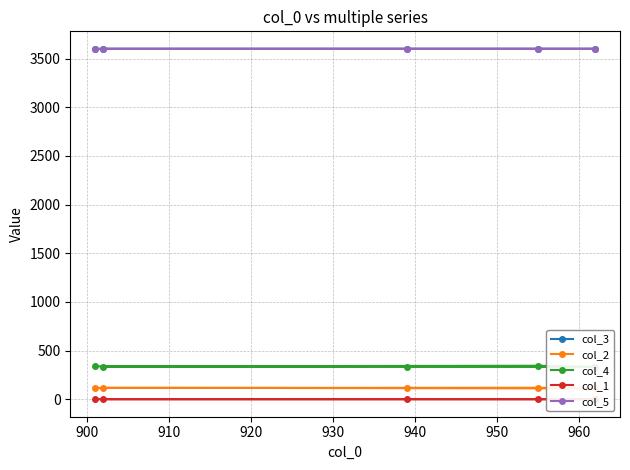

What are all the series names shown in the legend?

col_3, col_2, col_4, col_1, col_5